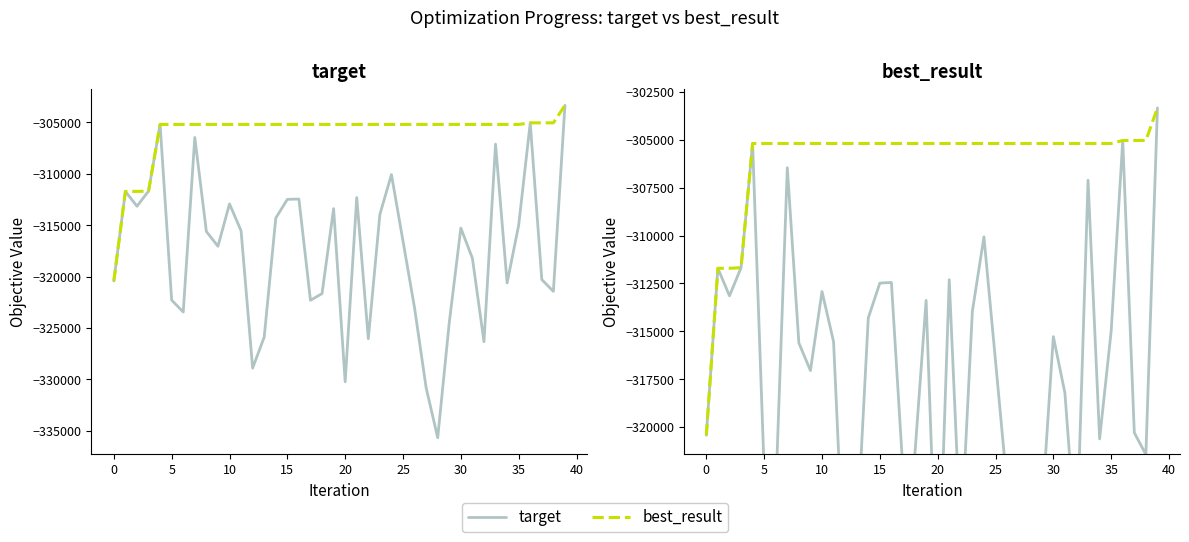

List the series in order of their peak value, highest first.

target, best_result